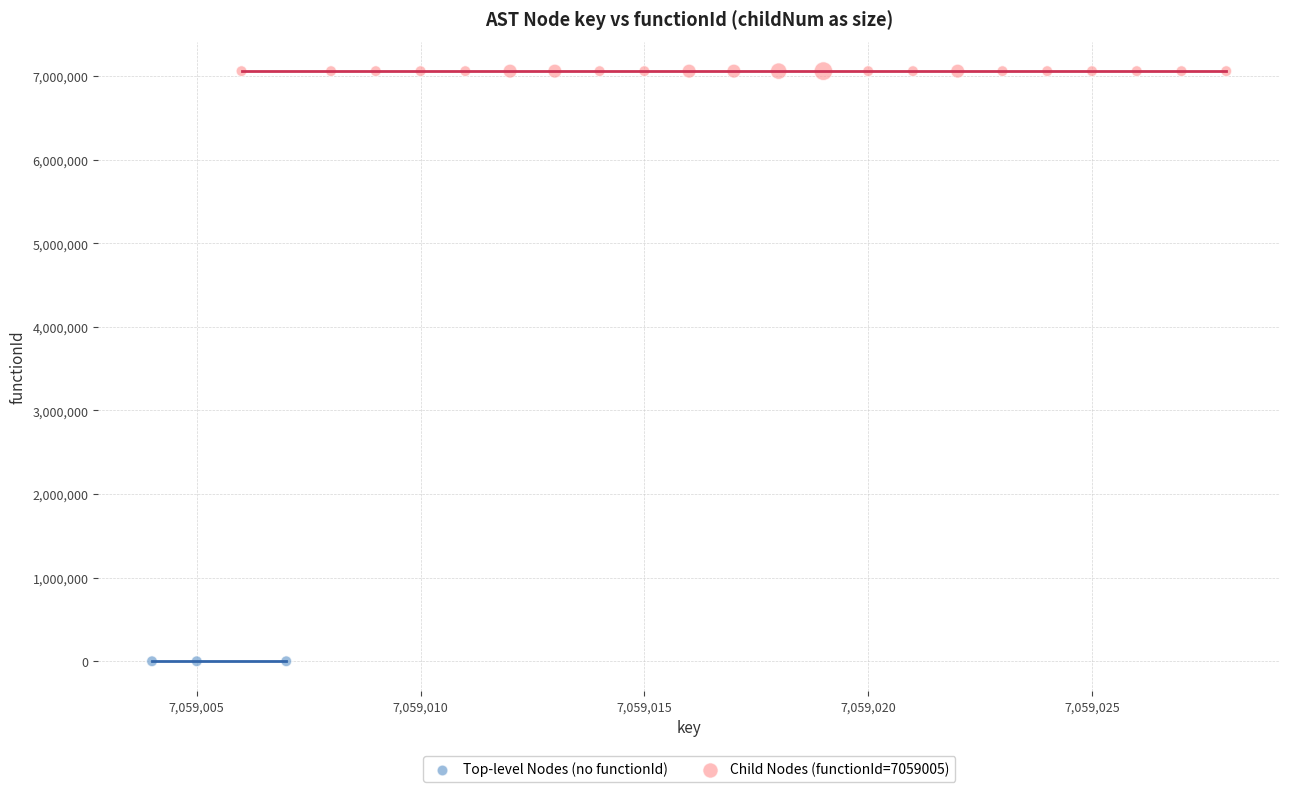

Which series contains the lowest Y value?

Top-level Nodes (no functionId)